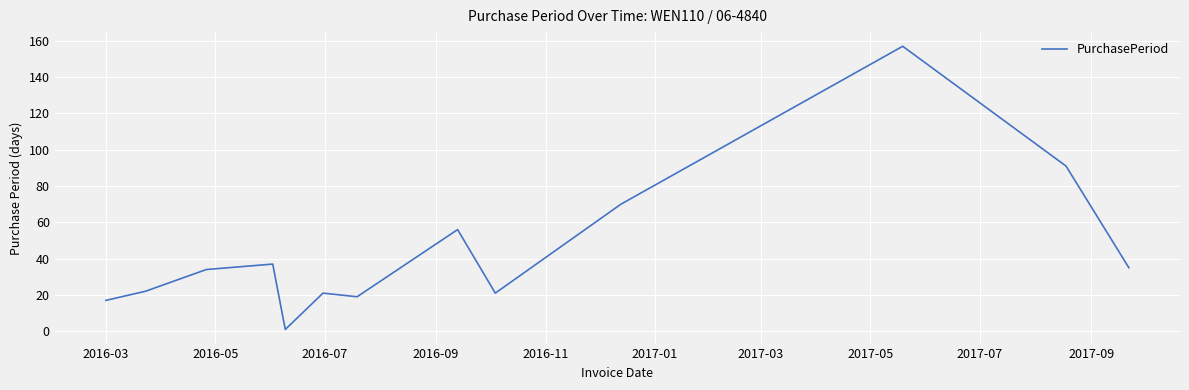

What is the difference between the maximum and minimum values?

156